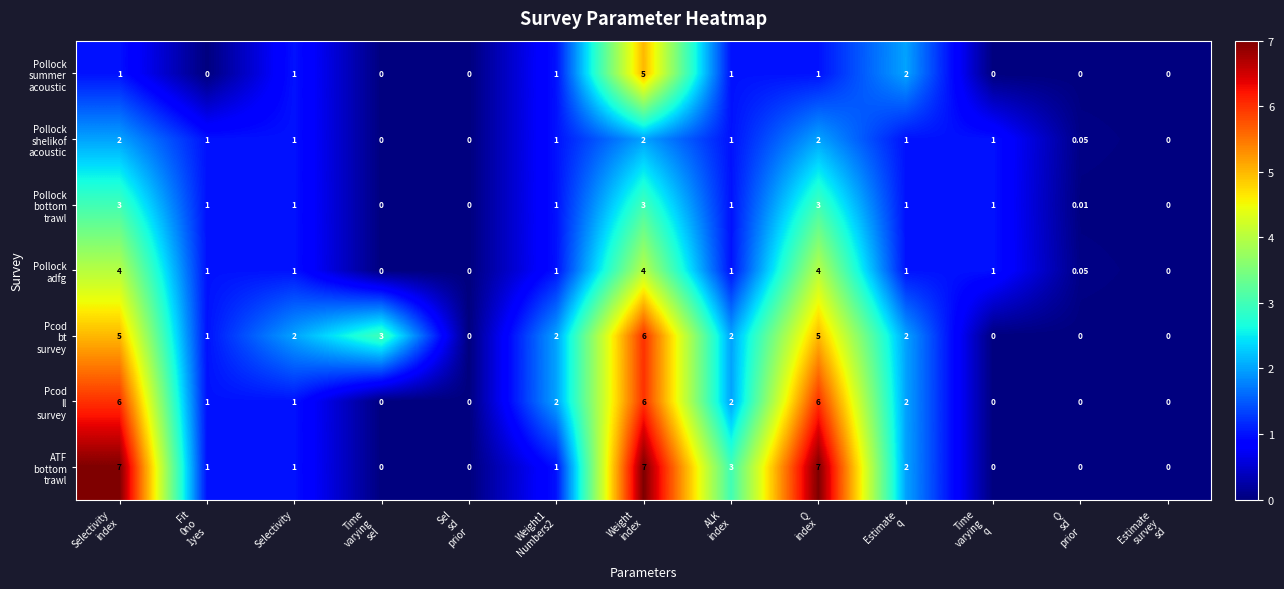

Count the number of data series in this chart.

7